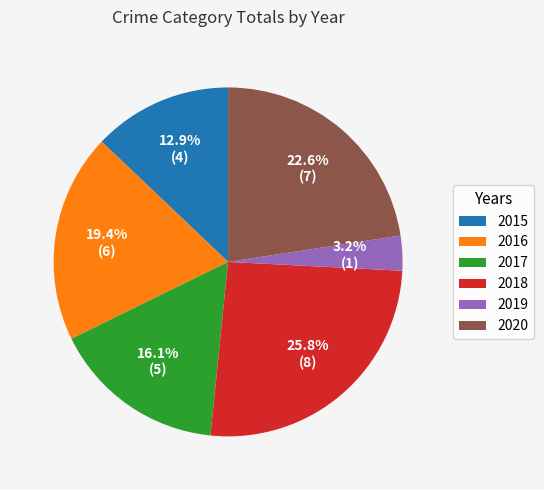

Rank the categories by value from highest to lowest.

2018, 2020, 2016, 2017, 2015, 2019